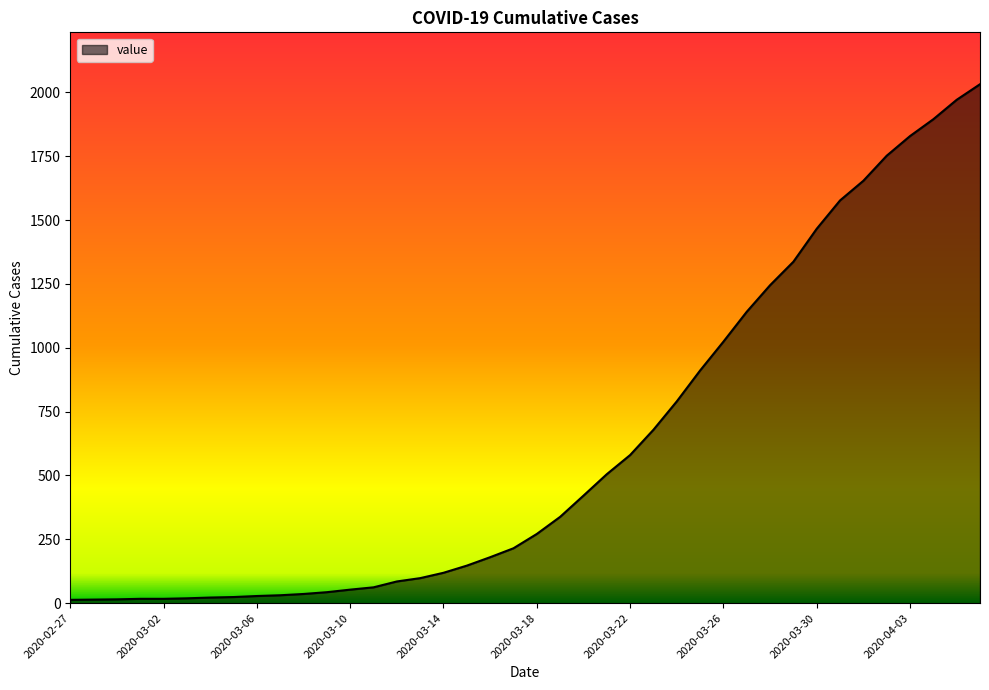

What is the maximum value shown in the chart?

2032